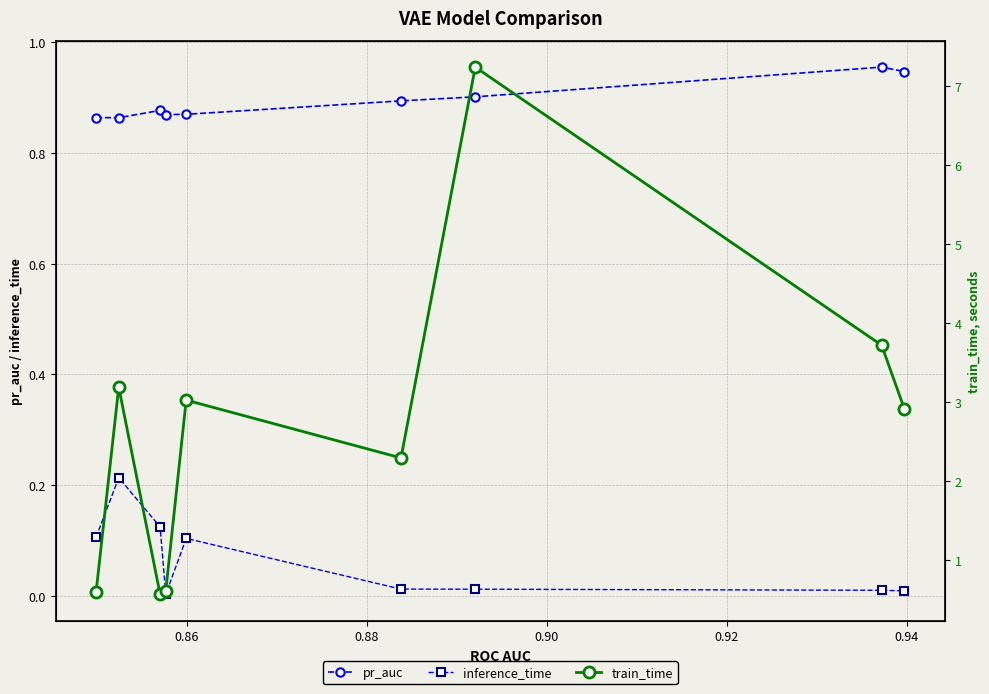

True or false: train_time has more than 0 interior local peaks.

True